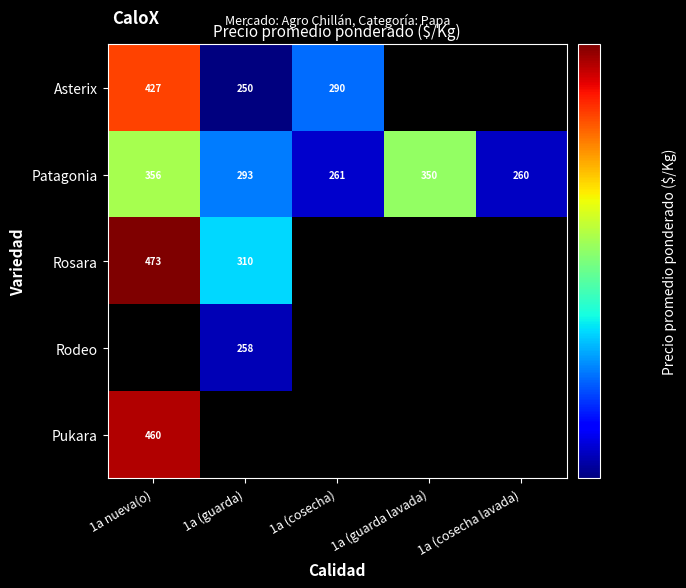

Where is Patagonia nearest to the value 308?

1a (guarda)